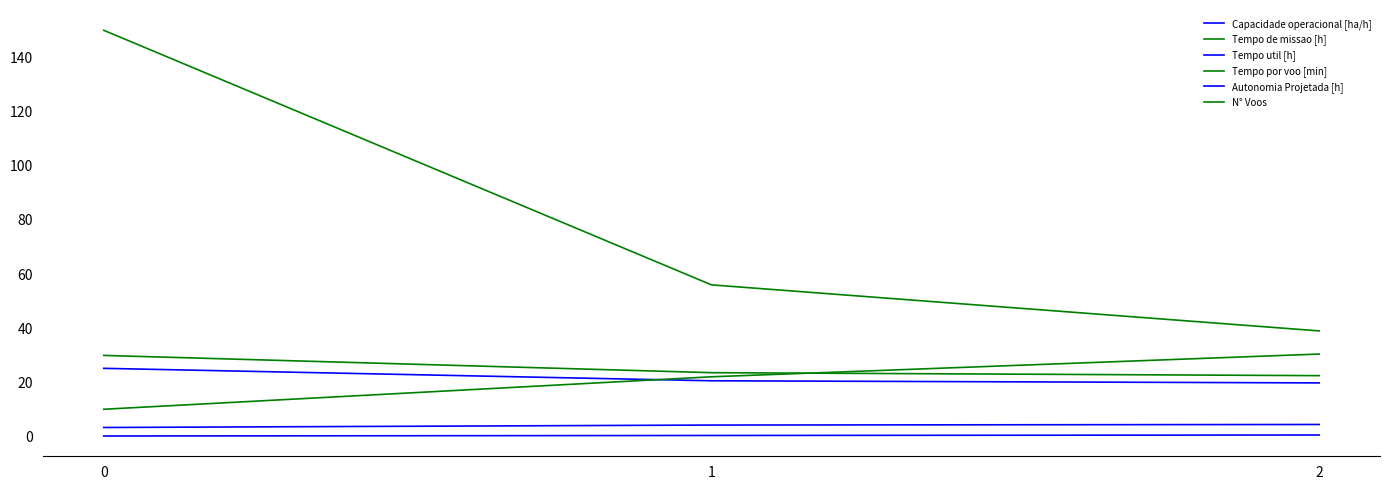

What is the average value of the Tempo de missao [h] series?

25.3